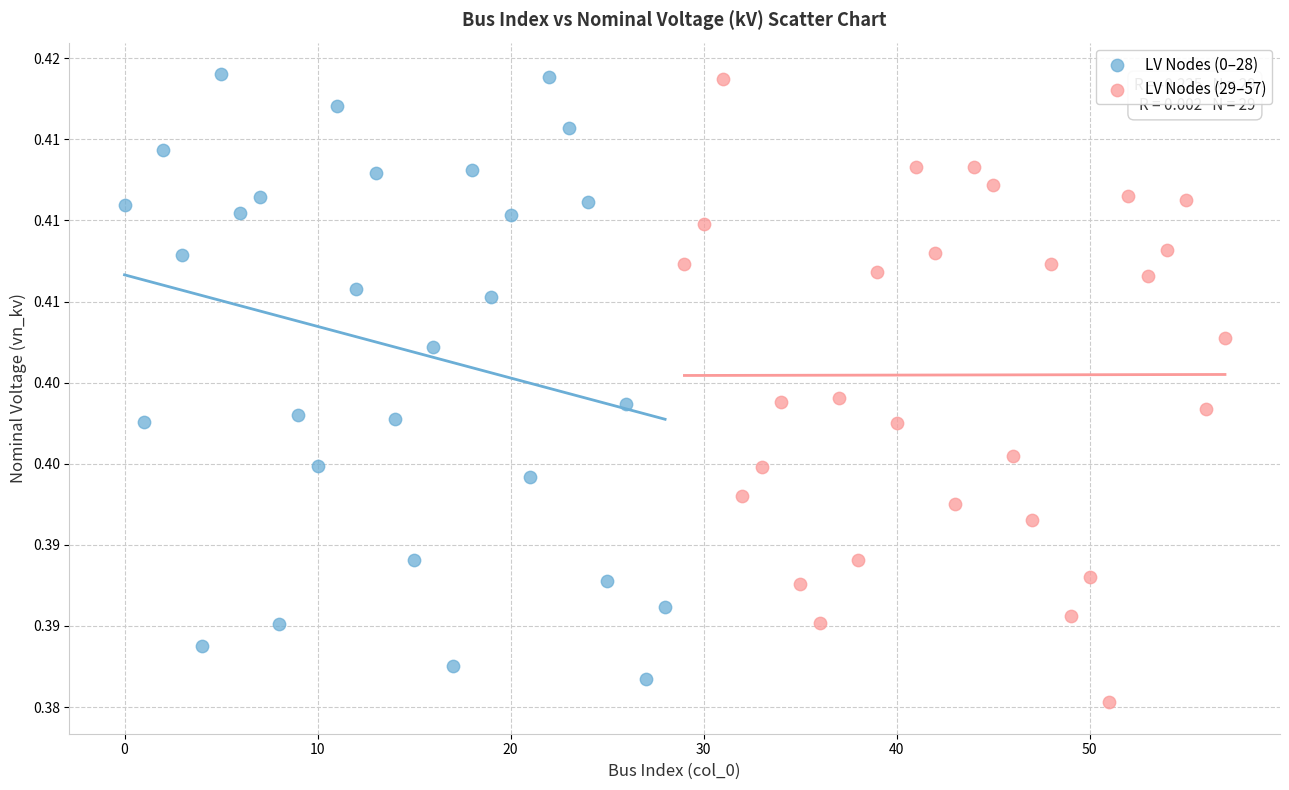

Which series has the largest Y range (max minus min)?

LV Nodes (29–57)